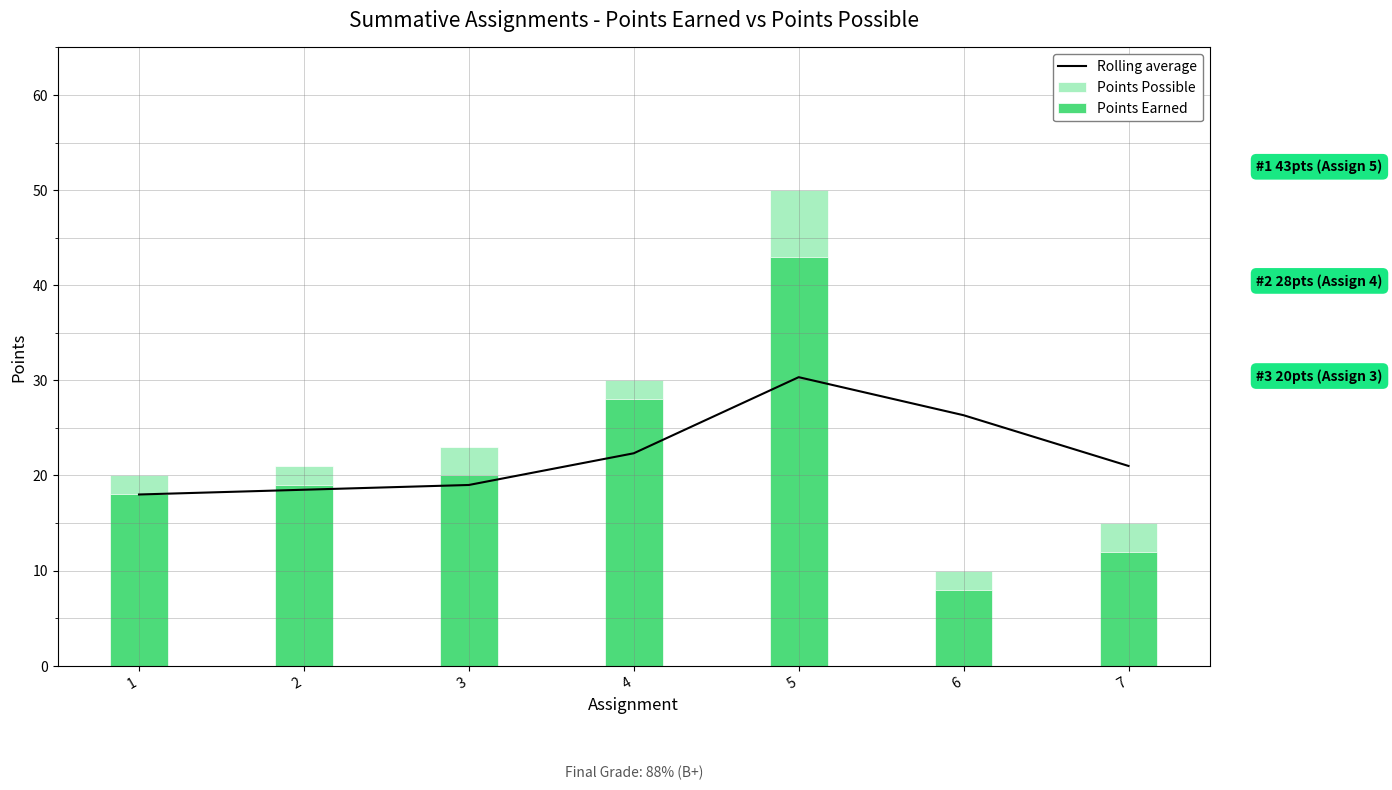

Which series has the largest total across all categories?

Points Possible